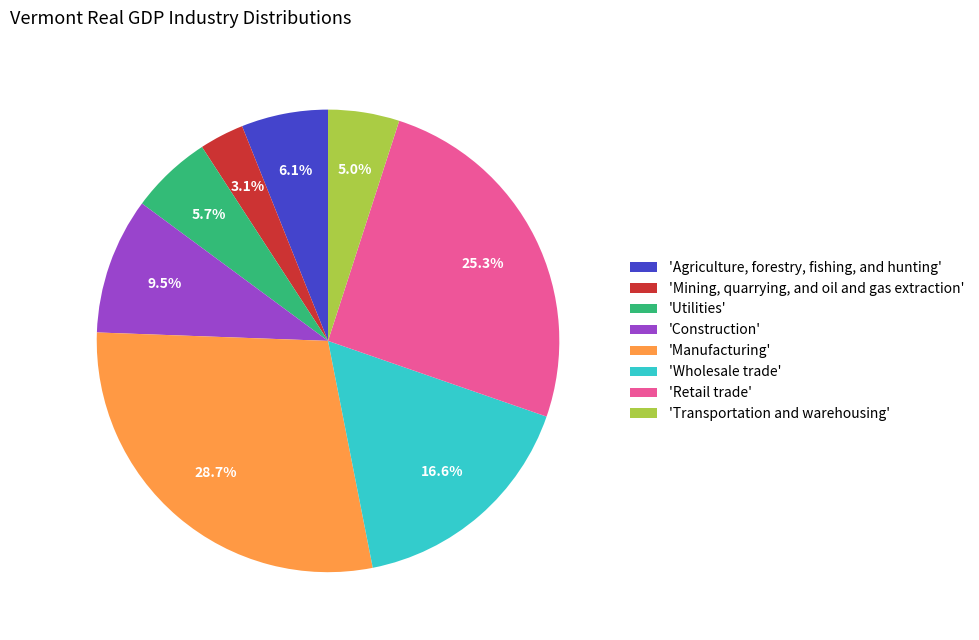

Rank the categories by value from lowest to highest.

'Mining, quarrying, and oil and gas extraction', 'Transportation and warehousing', 'Utilities', 'Agriculture, forestry, fishing, and hunting', 'Construction', 'Wholesale trade', 'Retail trade', 'Manufacturing'